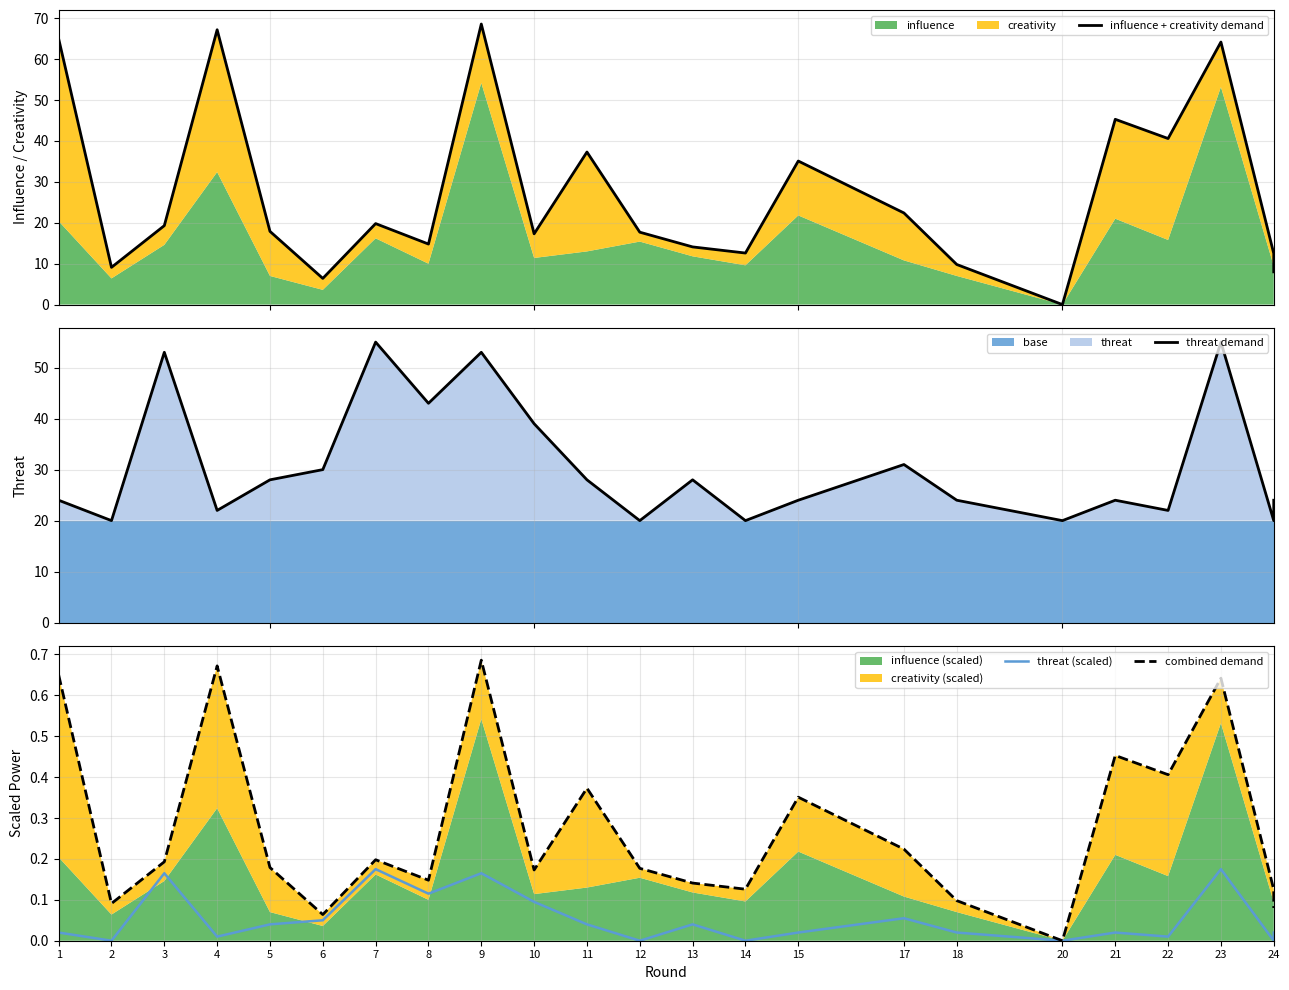

At which label does influence + creativity demand reach its peak?

9